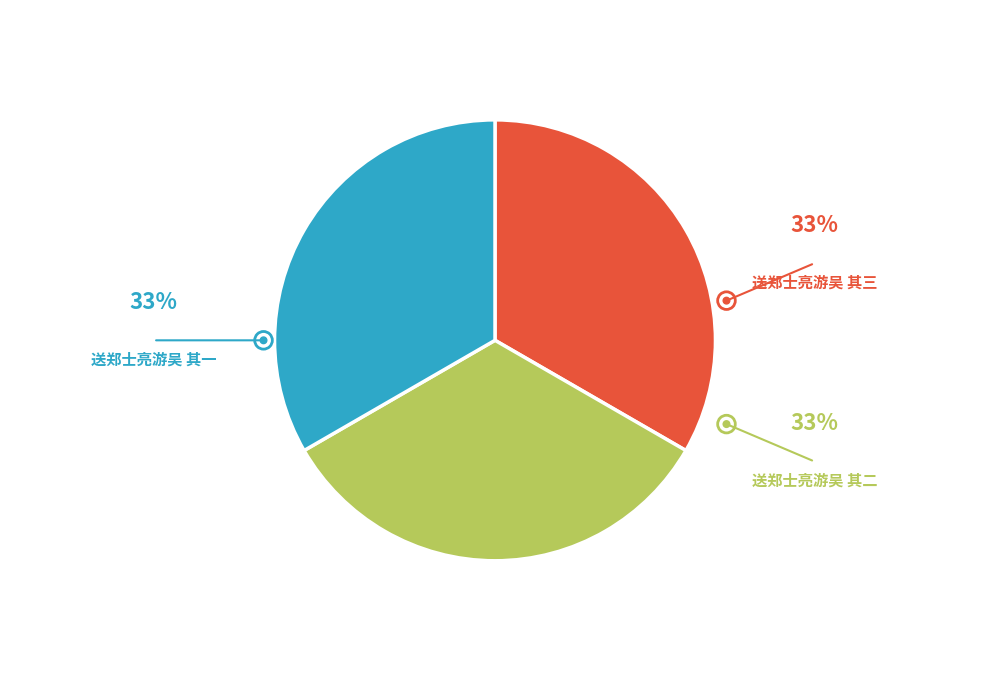

Is there a majority slice in this chart?

No